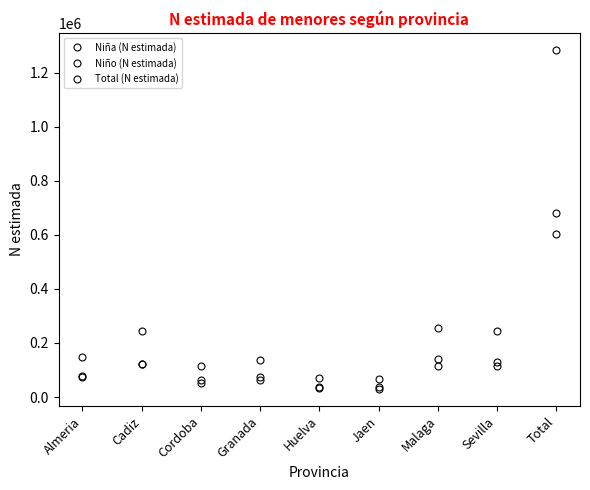

What are all the series names shown in the legend?

Niña (N estimada), Niño (N estimada), Total (N estimada)